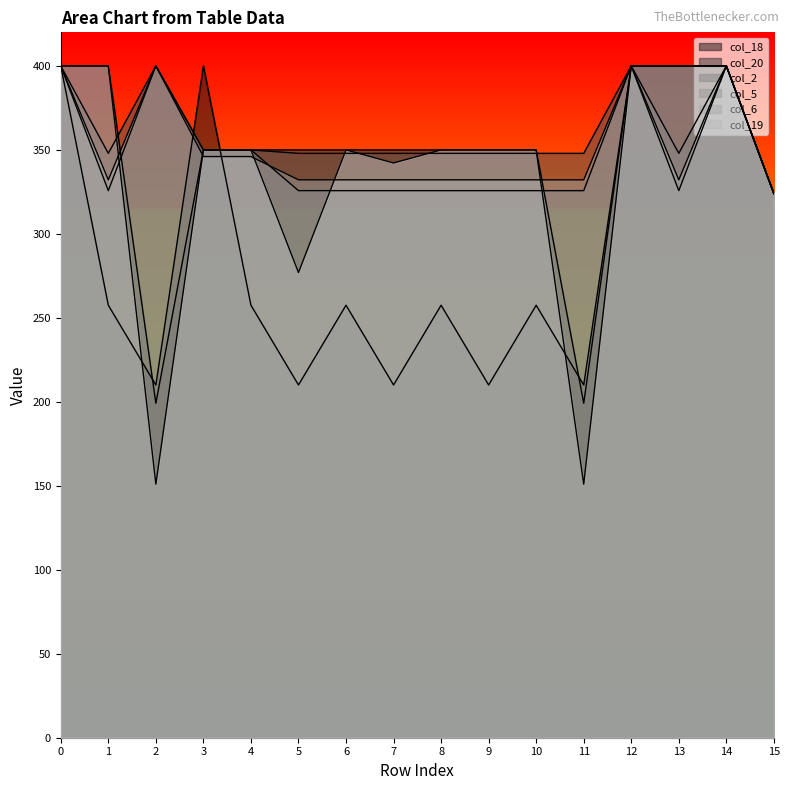

The value of col_2 at 14 is 400.0. True or false?

True